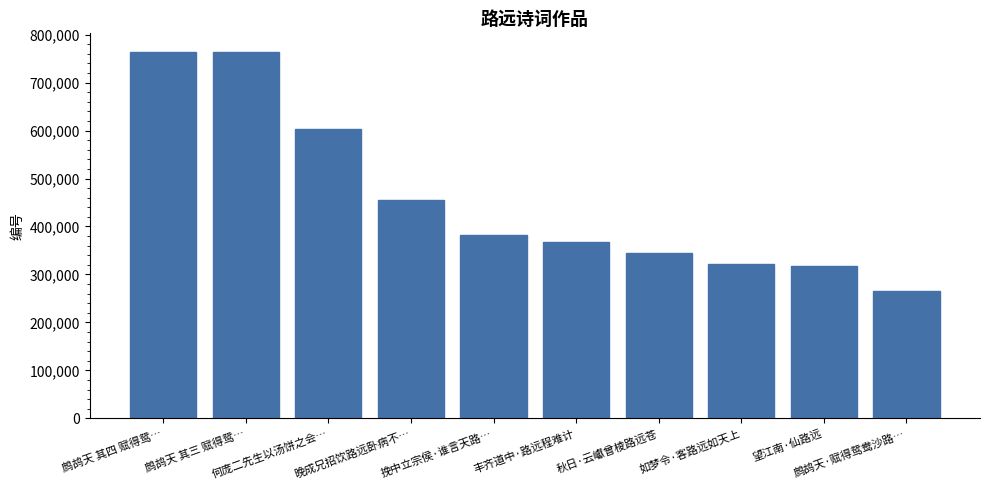

What is the difference between the maximum and minimum values?

498098